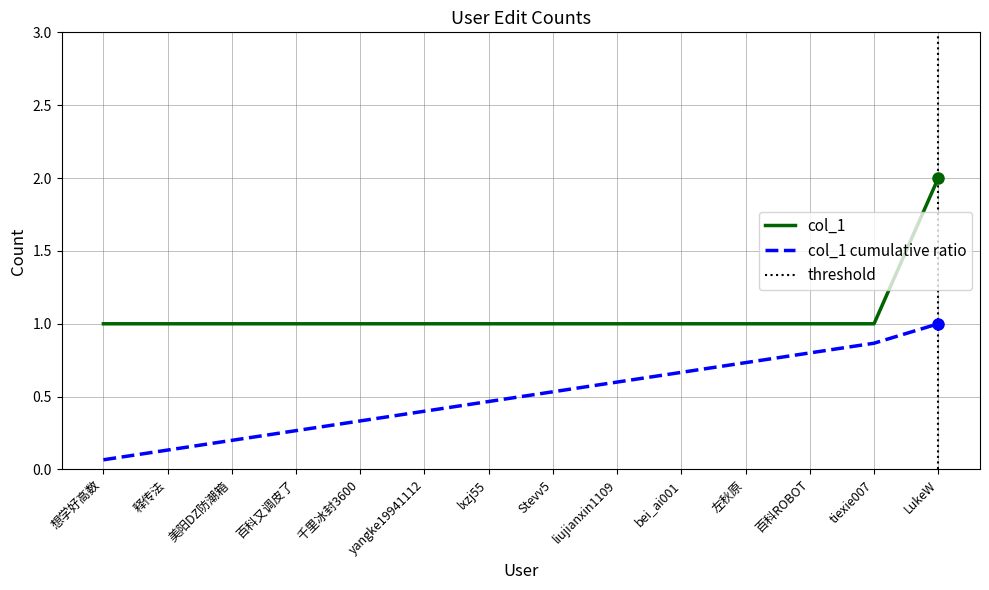

What is the sum of all values?

15